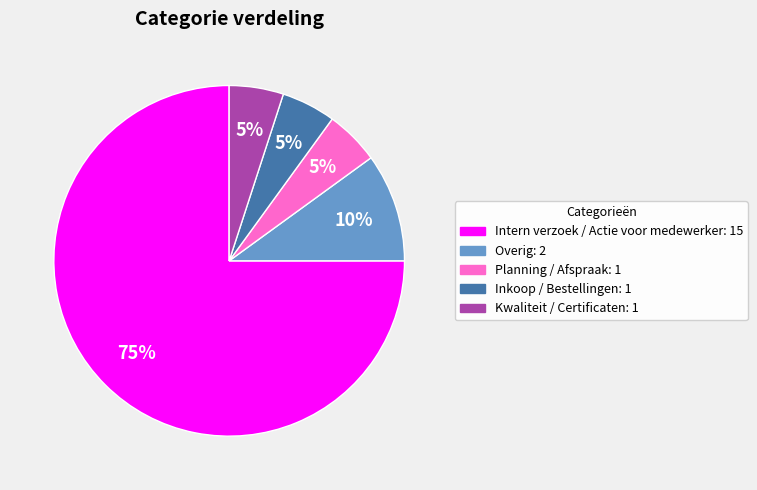

Which category has the biggest portion of the pie?

Intern verzoek / Actie voor medewerker